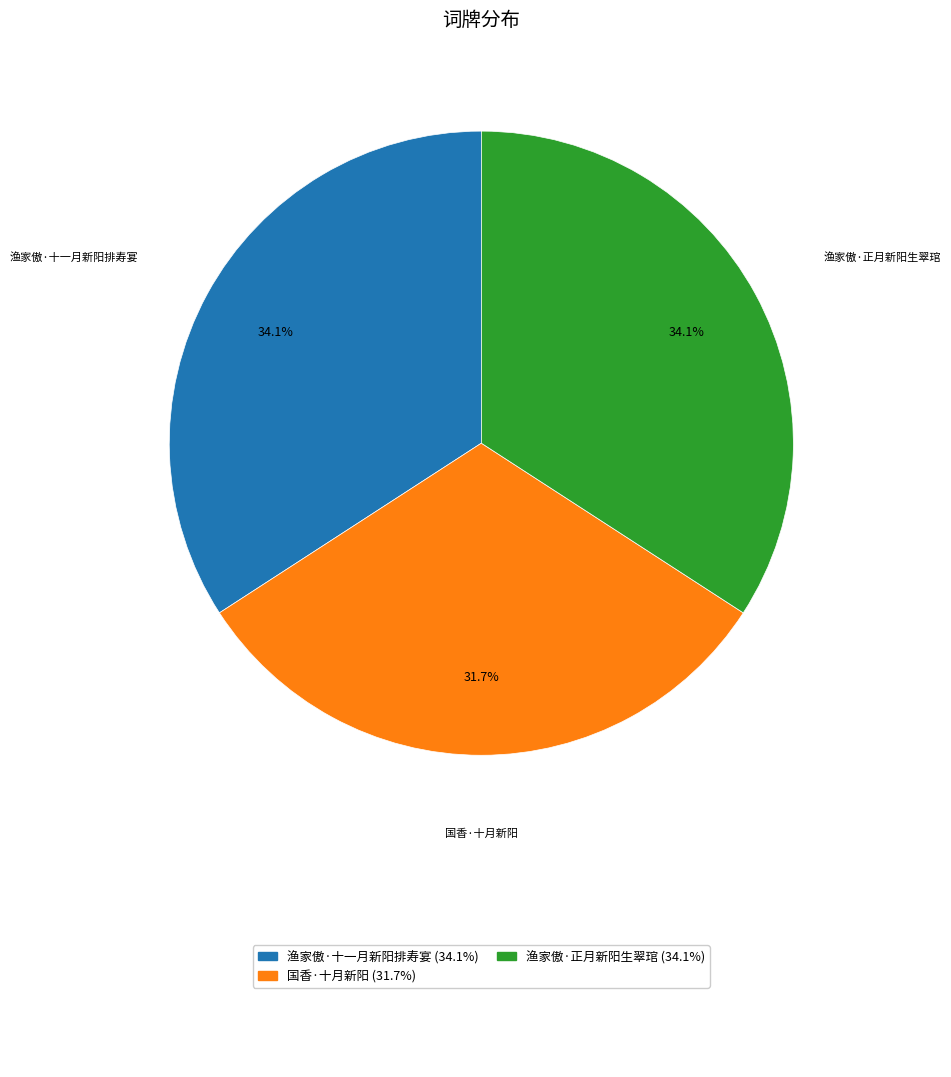

To the nearest percent, what is the difference between the largest and smallest slice percentages?

2%